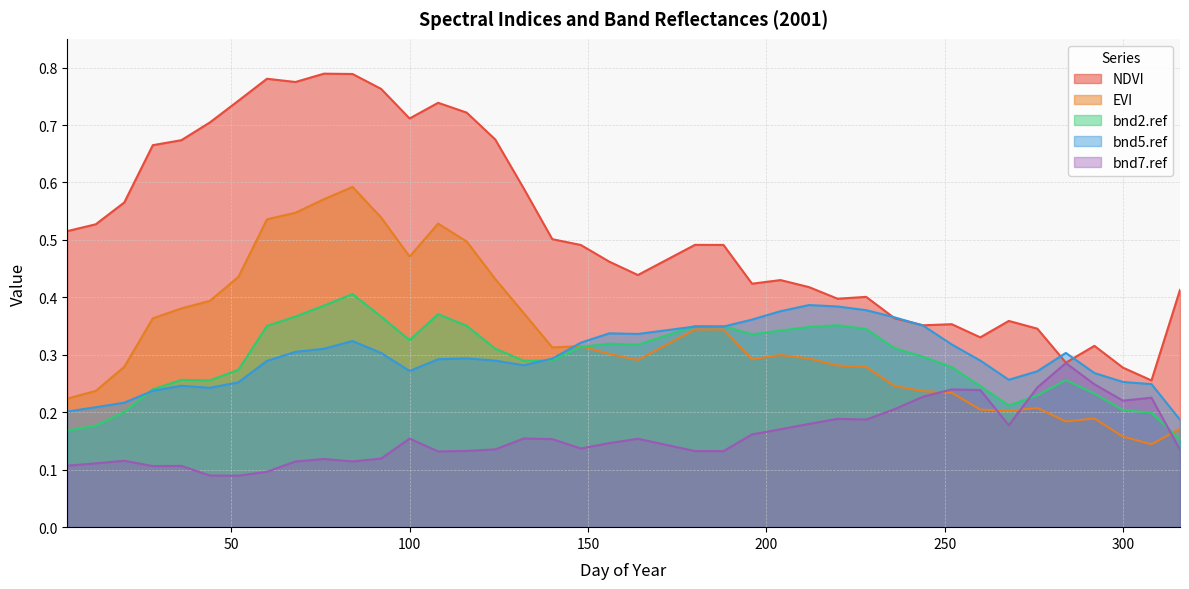

What is the difference between the second highest and minimum values in the EVI series?

0.4